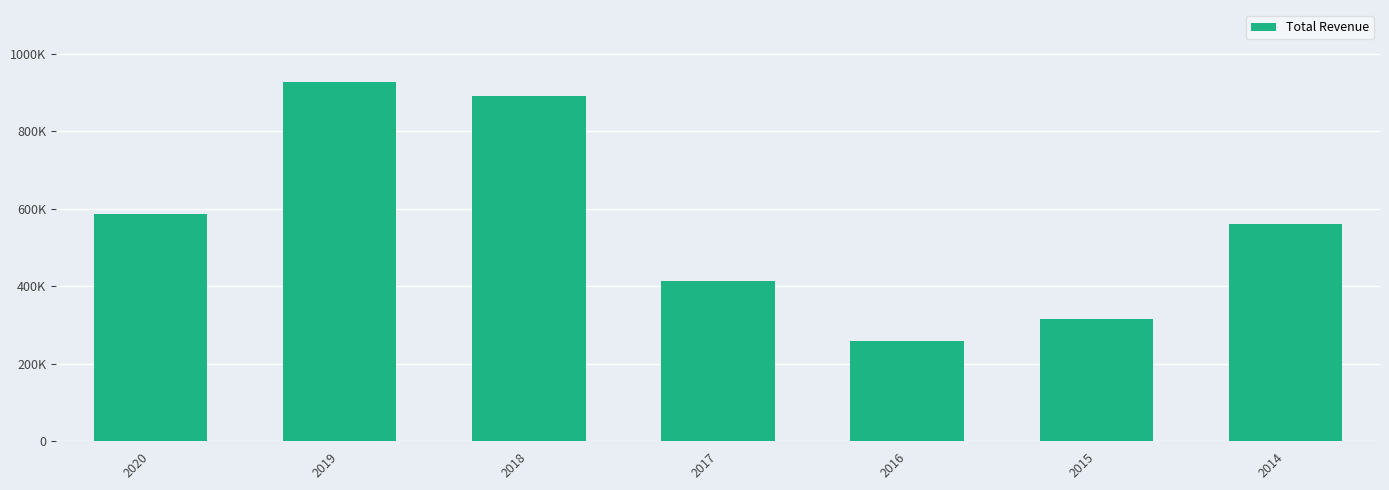

What is the change in value from 2019 to 2014?

-366000